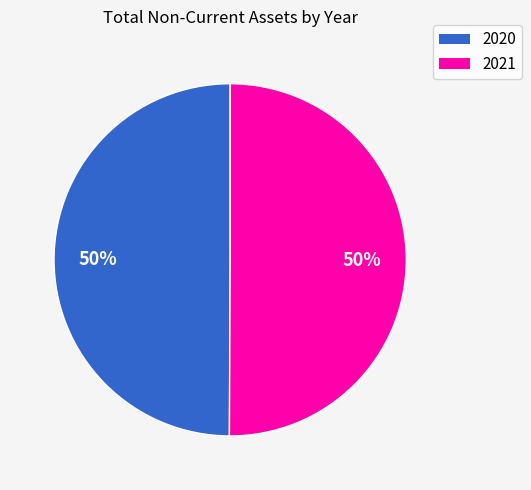

To the nearest percent, what is the average slice percentage?

50%